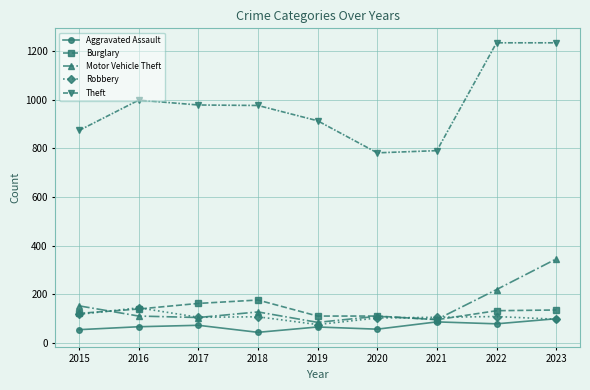

The Robbery series shows 117 at 2015. True or false?

True